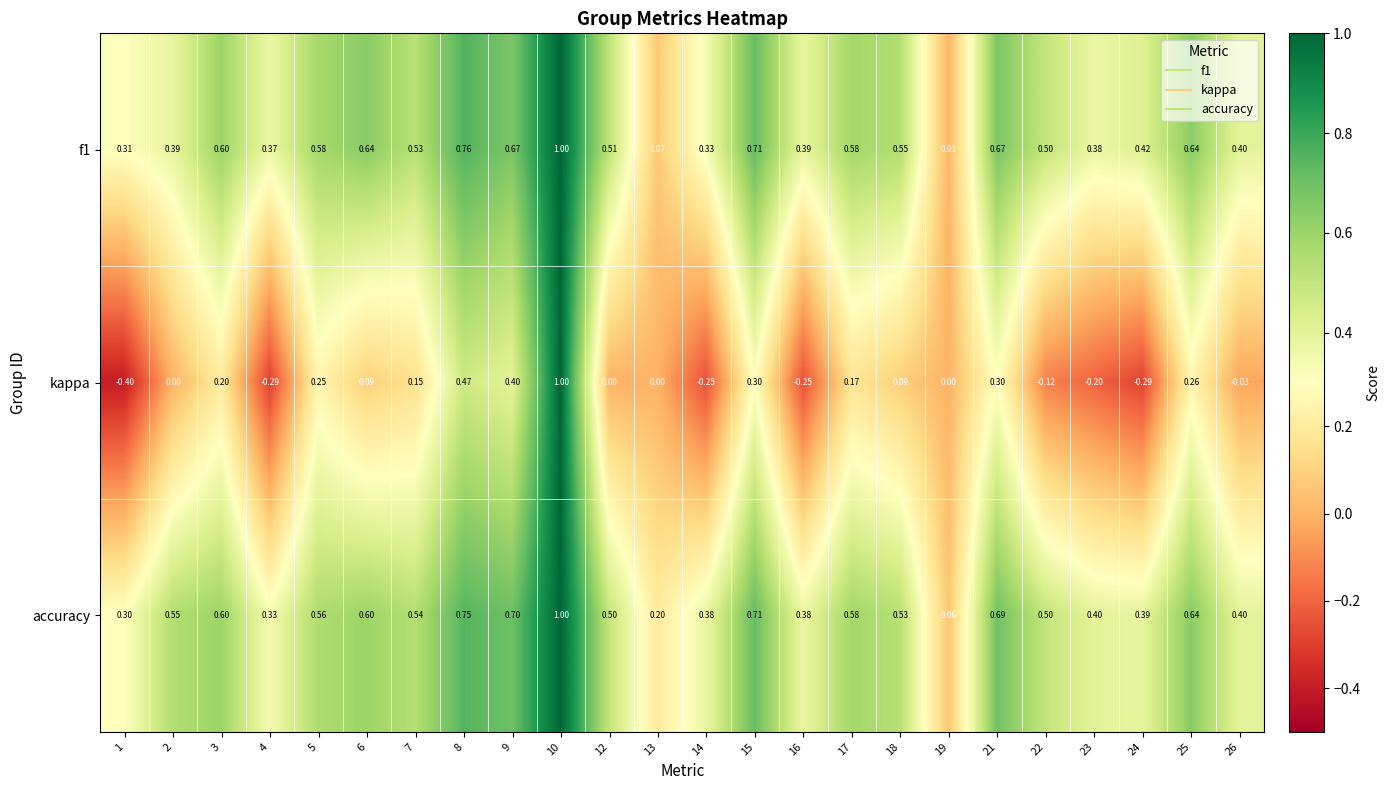

Which series has the largest range (max minus min)?

kappa